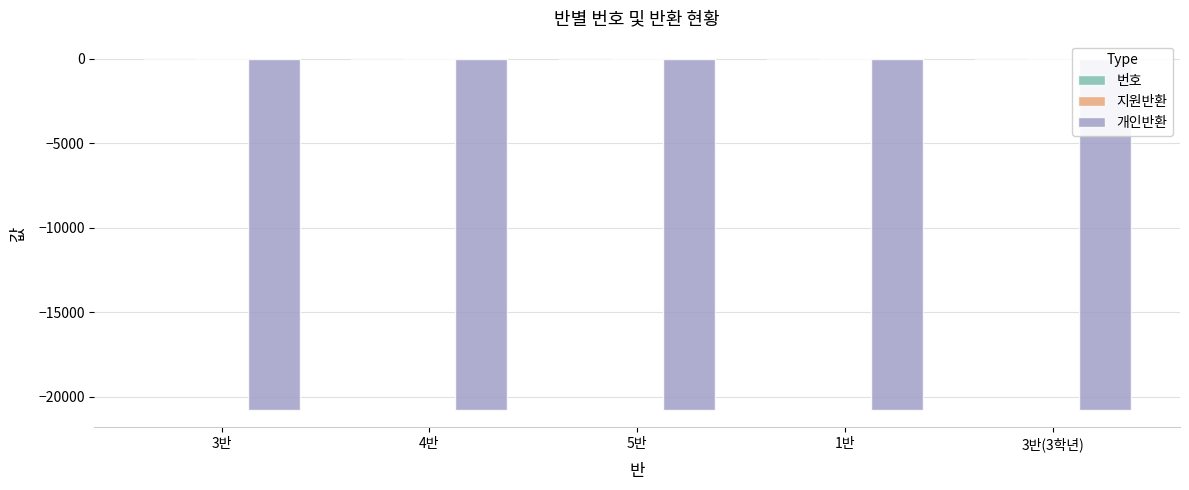

Rank the categories by 개인반환 value from lowest to highest.

3반, 4반, 5반, 1반, 3반(3학년)